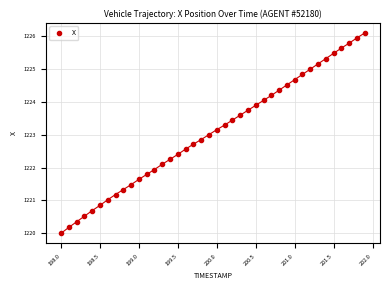

What is the range of Y values (max minus min)?

6.1